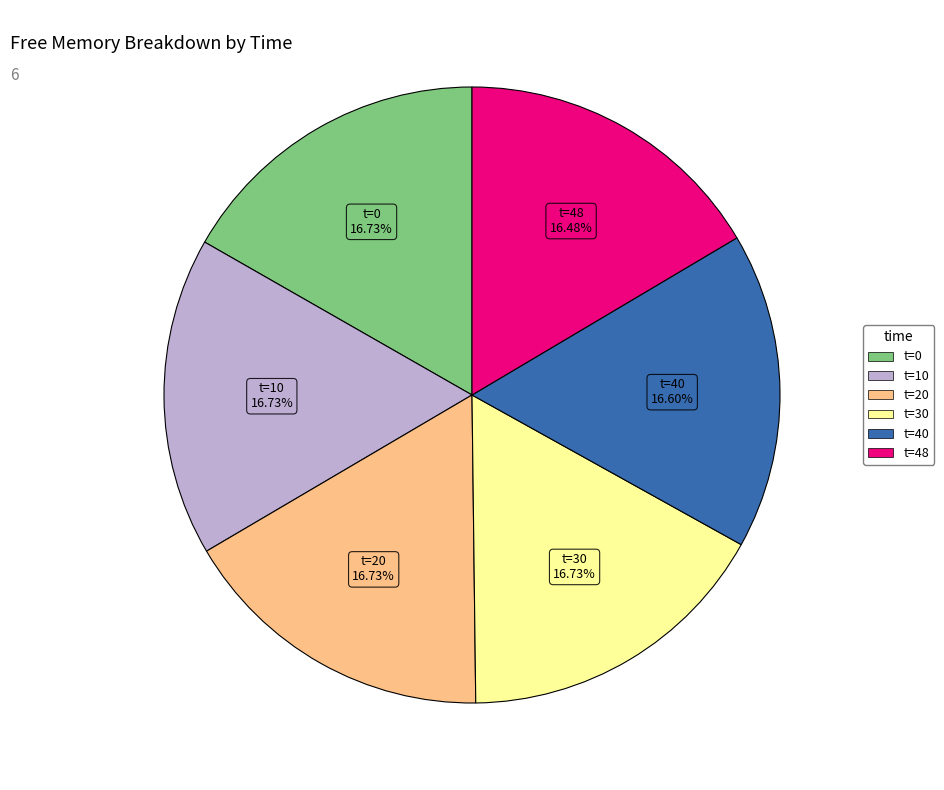

Combined, do t=30 and t=20 account for over 50%?

No